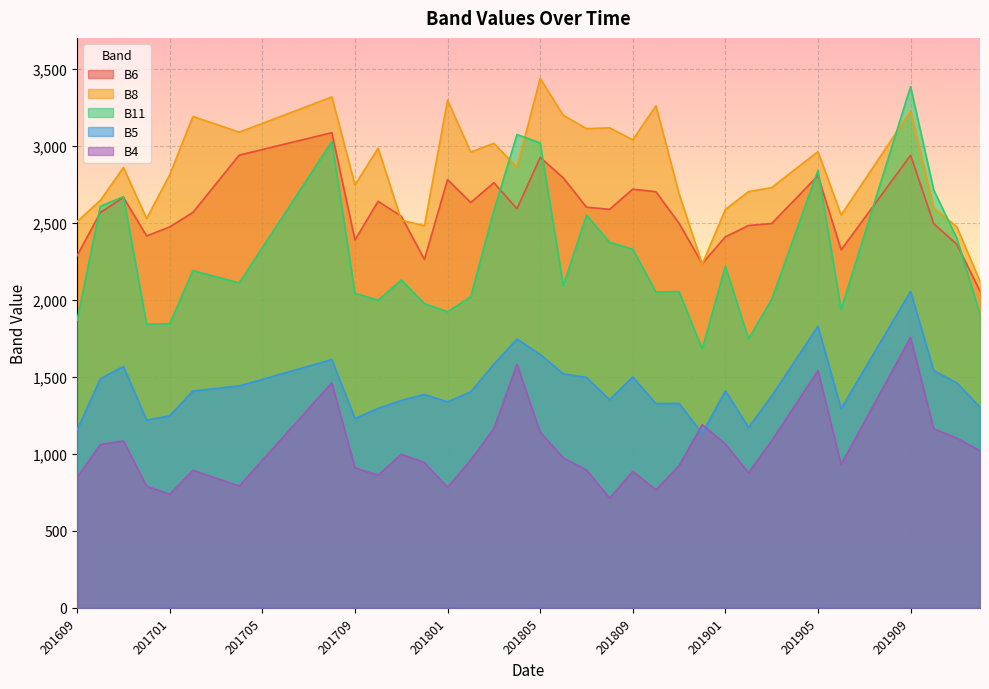

Reading left to right, extract all data points from this chart.

B5: 201609=1156	201610=1487	201611=1567	201612=1218	201701=1247	201702=1408	201703=1424	201704=1441	201705=1483	201706=1526	201707=1569	201708=1612	201709=1228	201710=1295	201711=1346	201712=1385	201801=1337	201802=1402	201803=1581	201804=1746	201805=1645	201806=1519	201807=1496	201808=1351	201809=1499	201810=1326	201811=1327	201812=1132	201901=1409	201902=1171	201903=1375	201904=1601	201905=1828	201906=1293	201907=1547	201908=1801	201909=2055	201910=1540	201911=1460	201912=1303
B6: 201609=2287	201610=2566	201611=2664	201612=2414	201701=2473	201702=2567	201703=2753	201704=2939	201705=2975	201706=3012	201707=3048	201708=3085	201709=2388	201710=2639	201711=2542	201712=2262	201801=2780	201802=2631	201803=2760	201804=2591	201805=2924	201806=2791	201807=2601	201808=2587	201809=2718	201810=2701	201811=2496	201812=2235	201901=2408	201902=2482	201903=2495	201904=2650	201905=2806	201906=2324	201907=2528	201908=2733	201909=2938	201910=2494	201911=2360	201912=2056
B11: 201609=1867	201610=2607	201611=2669	201612=1841	201701=1845	201702=2189	201703=2149	201704=2109	201705=2338	201706=2568	201707=2797	201708=3027	201709=2042	201710=1997	201711=2128	201712=1975	201801=1922	201802=2019	201803=2579	201804=3073	201805=3018	201806=2091	201807=2550	201808=2373	201809=2328	201810=2051	201811=2053	201812=1681	201901=2217	201902=1746	201903=2002	201904=2420	201905=2839	201906=1937	201907=2419	201908=2901	201909=3384	201910=2713	201911=2399	201912=1906
B8: 201609=2508	201610=2645	201611=2858	201612=2527	201701=2812	201702=3190	201703=3139	201704=3088	201705=3145	201706=3202	201707=3259	201708=3317	201709=2745	201710=2984	201711=2517	201712=2480	201801=3295	201802=2959	201803=3016	201804=2859	201805=3437	201806=3197	201807=3111	201808=3116	201809=3038	201810=3259	201811=2688	201812=2231	201901=2586	201902=2702	201903=2728	201904=2845	201905=2962	201906=2550	201907=2774	201908=2999	201909=3224	201910=2596	201911=2473	201912=2119
B4: 201609=847	201610=1060	201611=1084	201612=789	201701=737	201702=893	201703=842	201704=791	201705=958	201706=1126	201707=1293	201708=1461	201709=909	201710=861	201711=997	201712=943	201801=782	201802=960	201803=1163	201804=1581	201805=1141	201806=973	201807=895	201808=712	201809=886	201810=766	201811=922	201812=1189	201901=1064	201902=877	201903=1085	201904=1312	201905=1540	201906=930	201907=1205	201908=1480	201909=1756	201910=1163	201911=1101	201912=1021